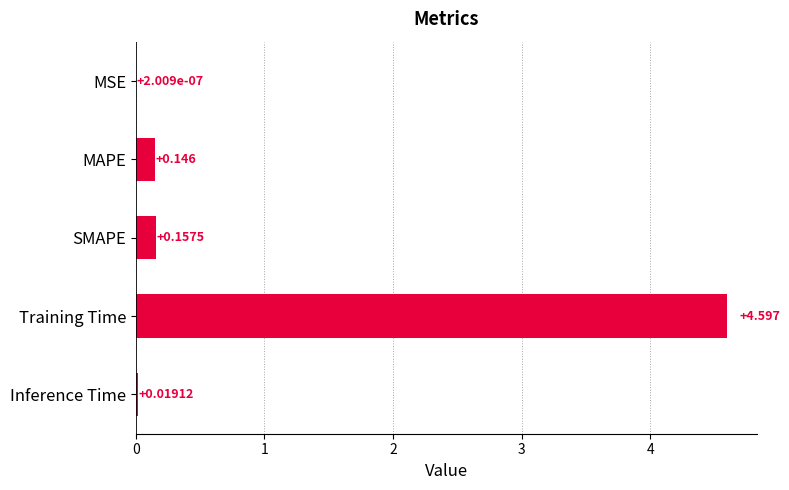

At which label is the value closest to 2?

SMAPE